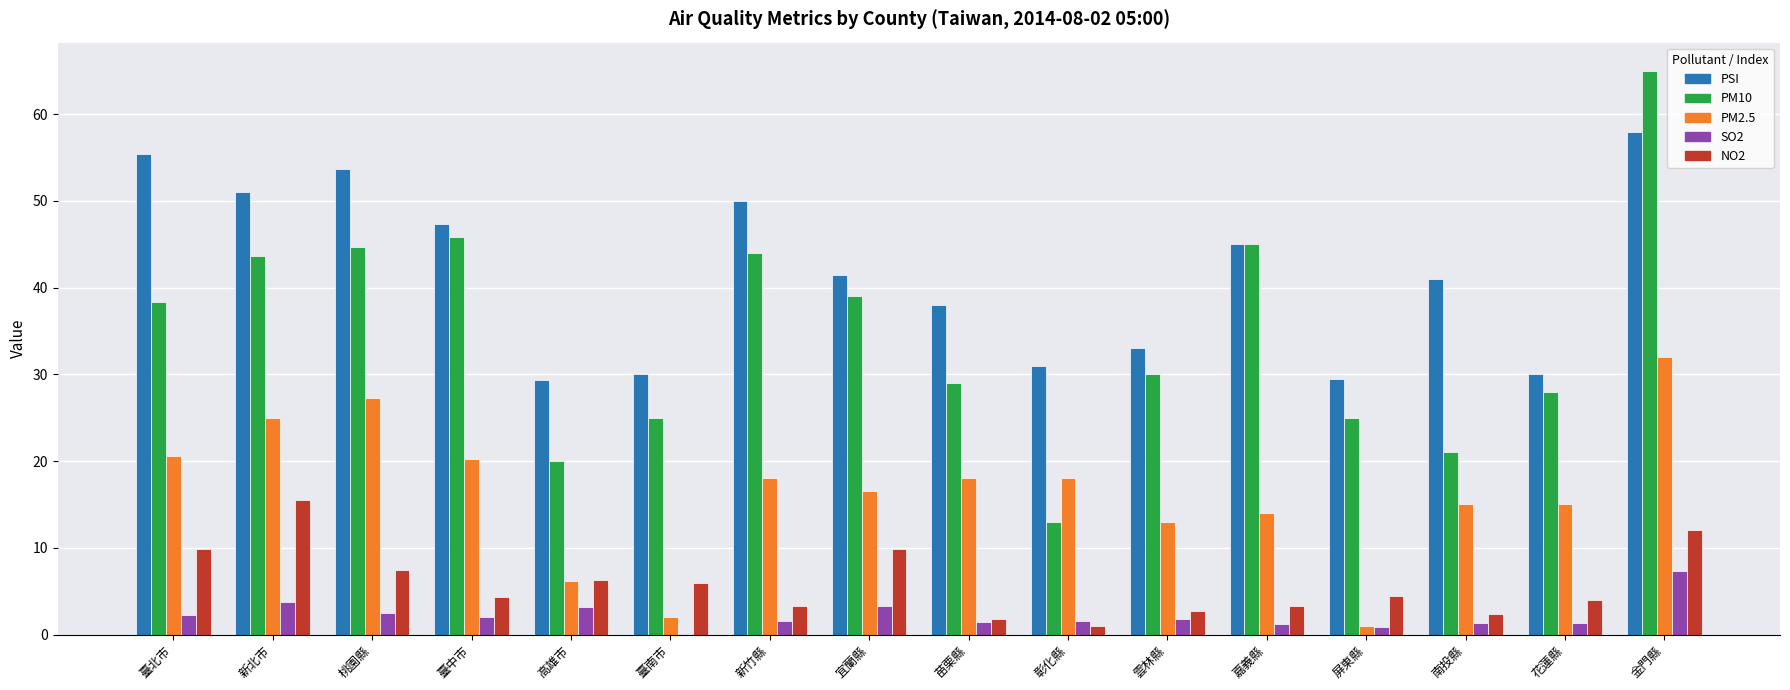

Is it true that PSI equals 50.0 at 新竹縣?

True